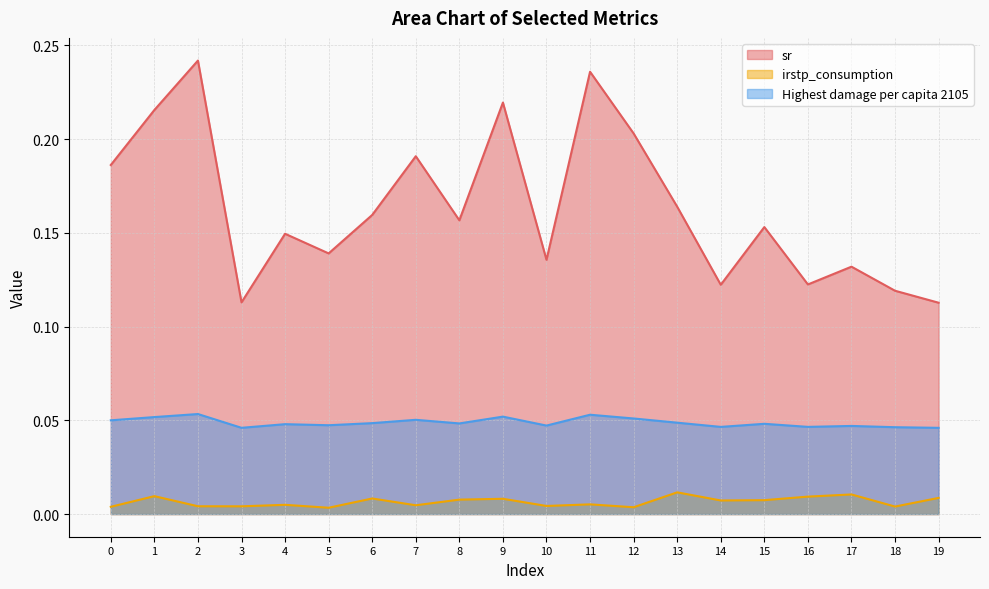

What is the maximum value shown in the chart?

0.2